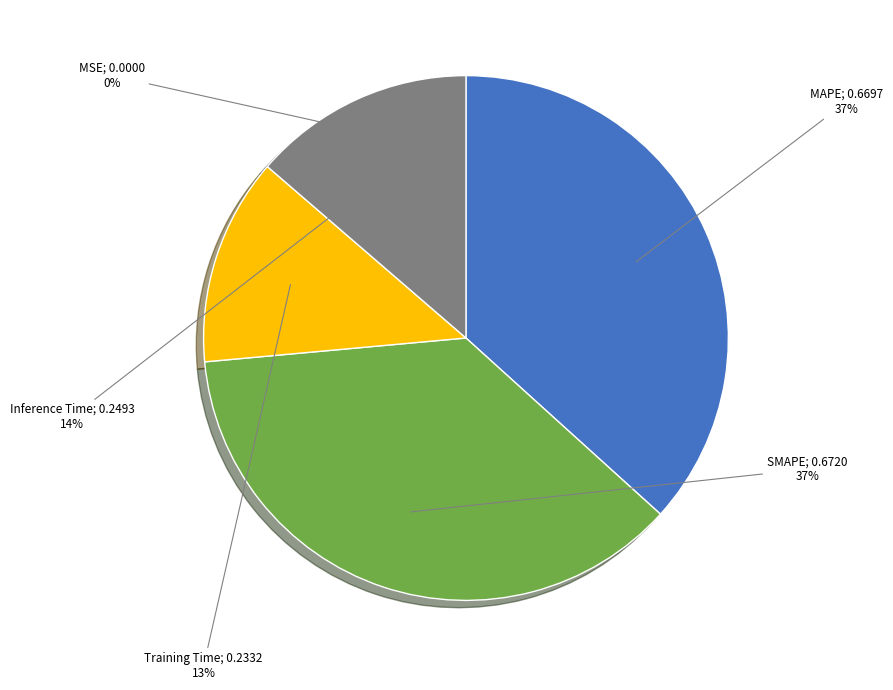

To the nearest percent, what is the average slice percentage?

20%